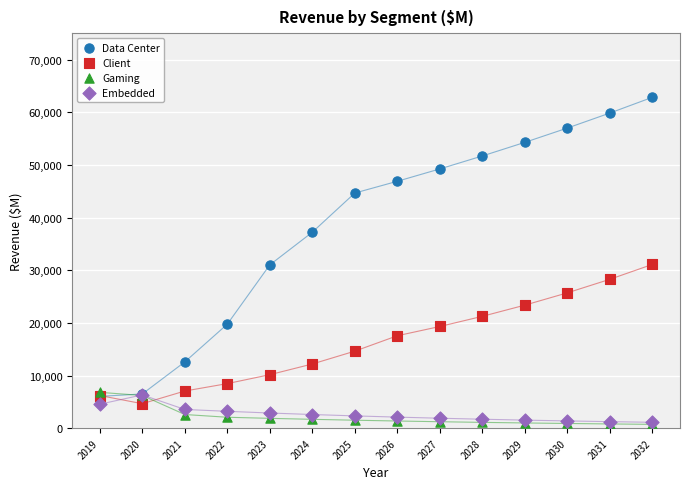

What are all the series names shown in the legend?

Data Center, Client, Gaming, Embedded